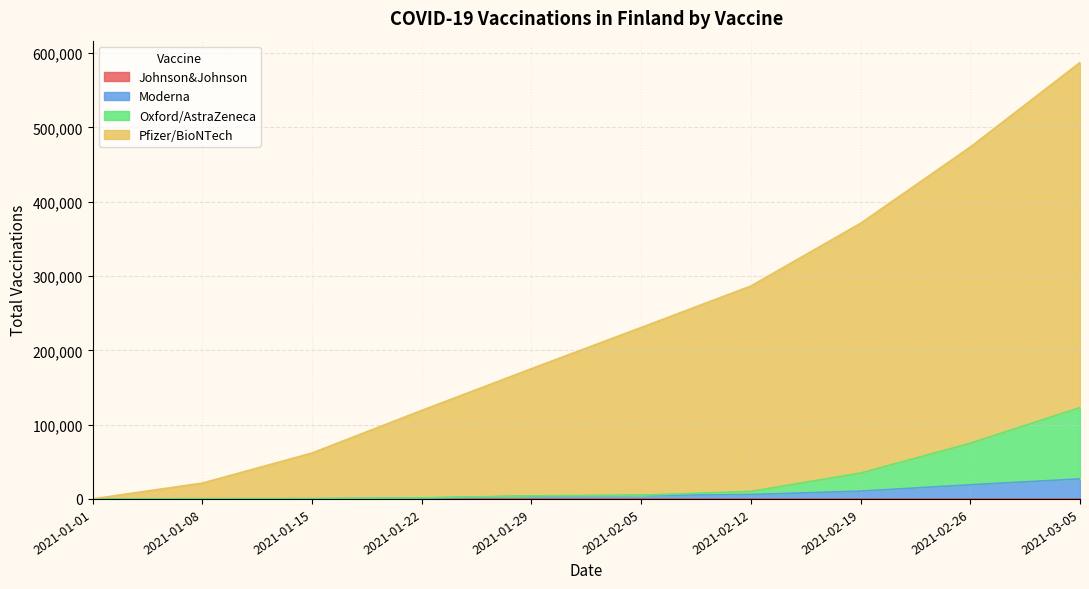

At which category is the sum across all series the highest?

2021-03-05